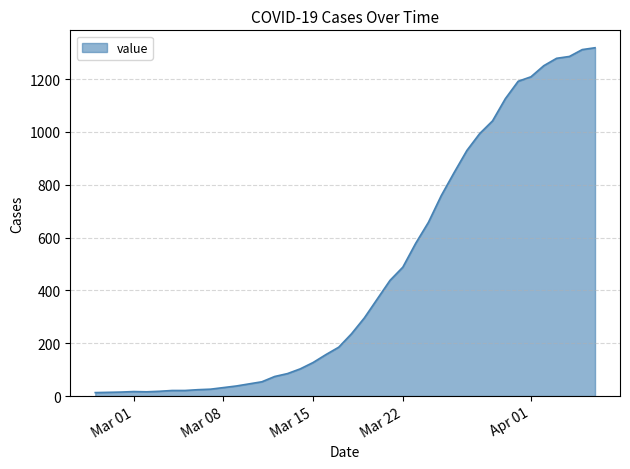

What is the difference between the maximum and minimum values?

1306